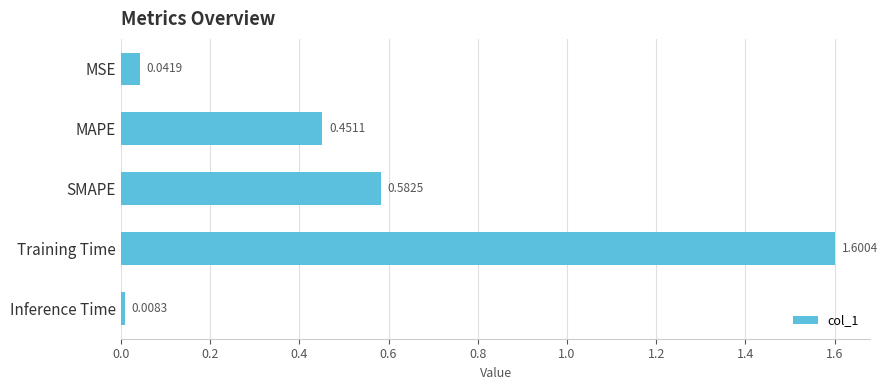

What is the label of the 5th bar from the bottom?

MSE